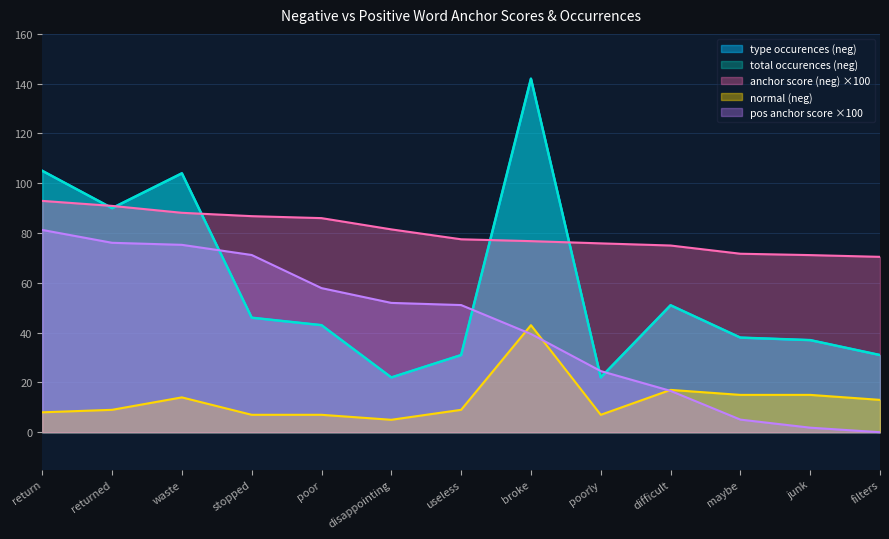

What is the label of the 11th point from the left?

maybe